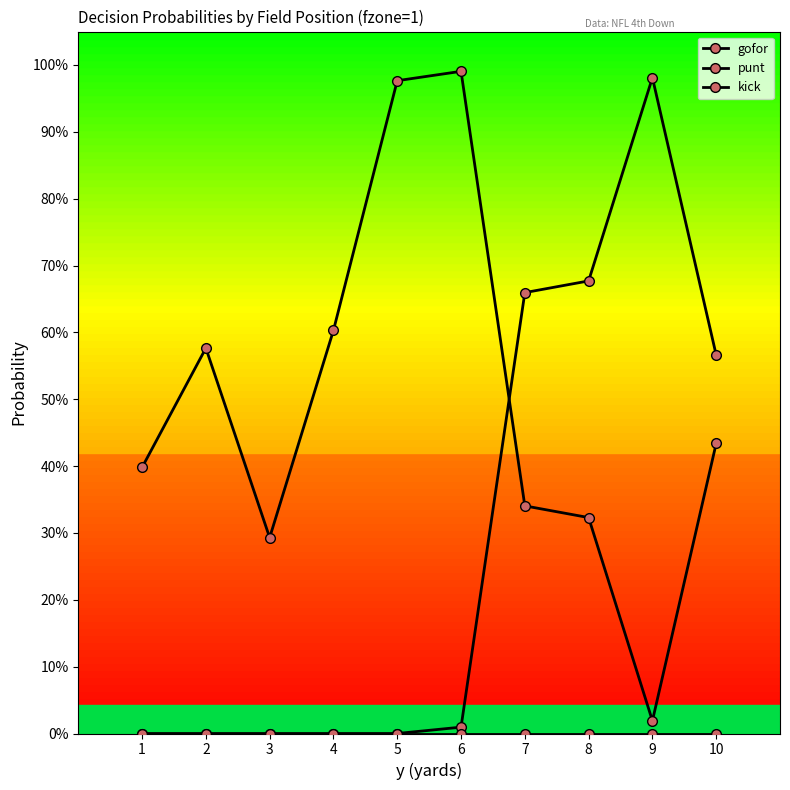

Reading right to left, list all the values displayed in this chart.

gofor: 0.4	0.0	0.3	0.3	1.0	1.0	0.6	0.3	0.6	0.4
punt: 0.6	1.0	0.7	0.7	0.0	0.0	0.0	0.0	0.0	0.0
kick: 0.0	0.0	0.0	0.0	0.0	0.0	0.0	0.0	0.0	0.0